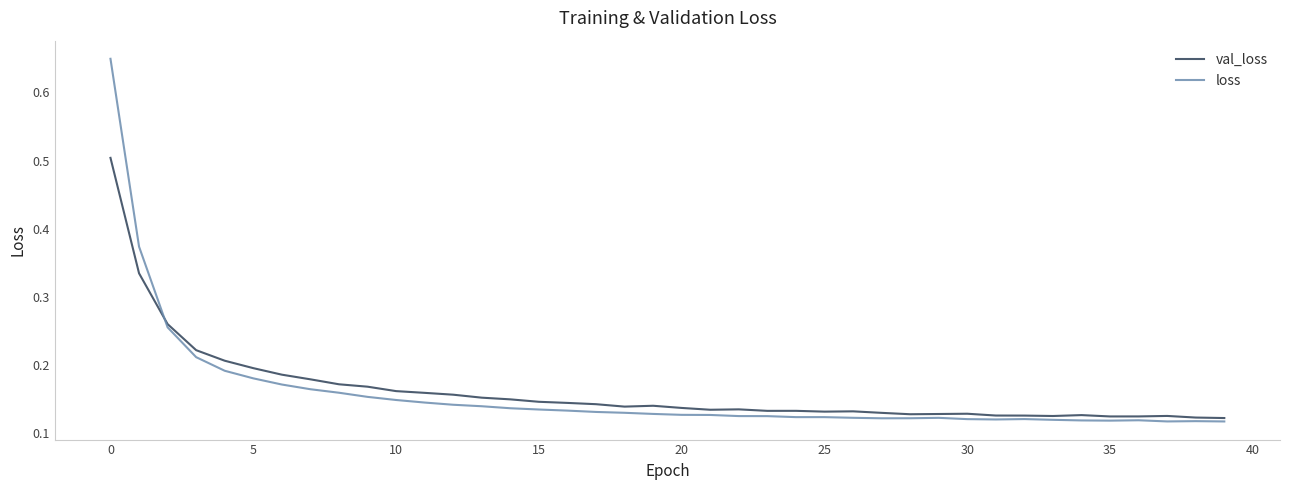

Which series has the widest spread of values?

loss